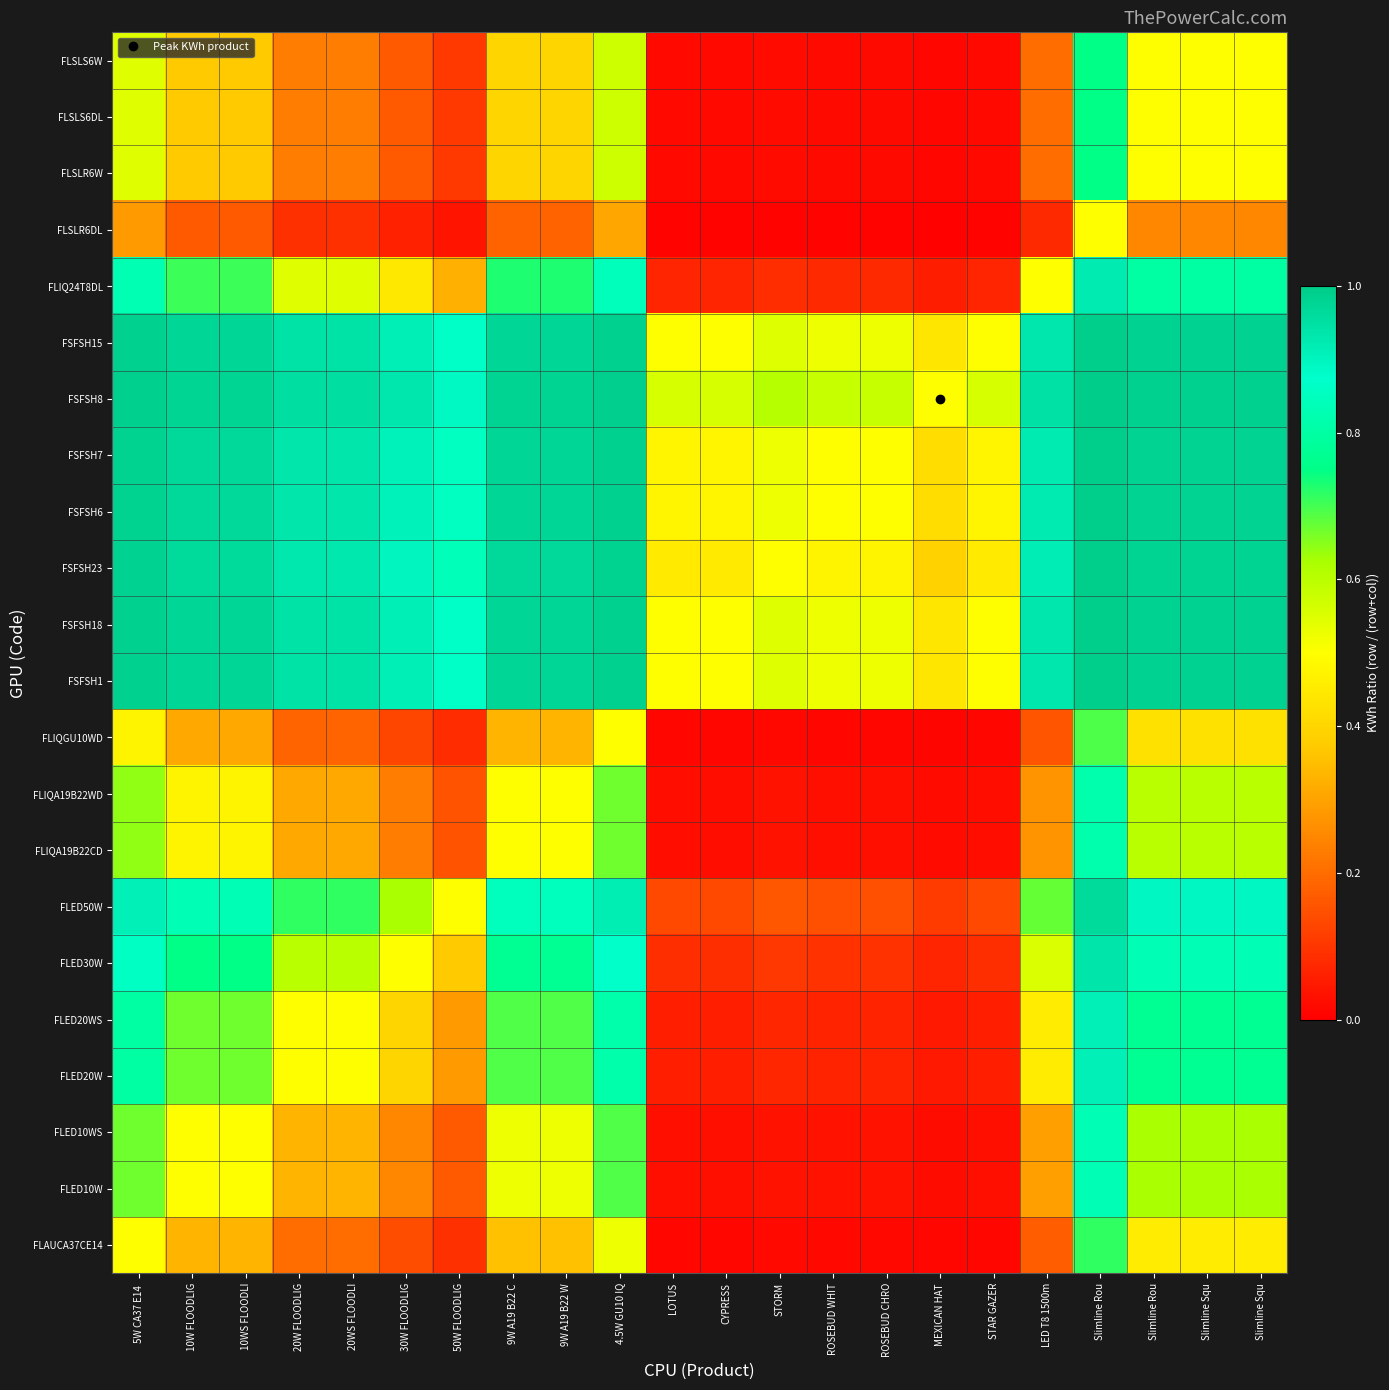

Reading left to right, list all the values displayed in this chart.

FLAUCA37CE14: 5W CA37 E14 =0.5	10W FLOODLIG=0.3	10WS FLOODLI=0.3	20W FLOODLIG=0.2	20WS FLOODLI=0.2	30W FLOODLIG=0.1	50W FLOODLIG=0.1	9W A19 B22 C=0.4	9W A19 B22 W=0.4	4.5W GU10 IQ=0.5	LOTUS=0.0	CYPRESS=0.0	STORM=0.0	ROSEBUD WHIT=0.0	ROSEBUD CHRO=0.0	MEXICAN HAT=0.0	STAR GAZER=0.0	LED T8 1500m=0.2	Slimline Rou=0.7	Slimline Rou=0.5	Slimline Squ=0.5	Slimline Squ=0.5
FLED10W: 5W CA37 E14 =0.7	10W FLOODLIG=0.5	10WS FLOODLI=0.5	20W FLOODLIG=0.3	20WS FLOODLI=0.3	30W FLOODLIG=0.2	50W FLOODLIG=0.2	9W A19 B22 C=0.5	9W A19 B22 W=0.5	4.5W GU10 IQ=0.7	LOTUS=0.0	CYPRESS=0.0	STORM=0.0	ROSEBUD WHIT=0.0	ROSEBUD CHRO=0.0	MEXICAN HAT=0.0	STAR GAZER=0.0	LED T8 1500m=0.3	Slimline Rou=0.8	Slimline Rou=0.6	Slimline Squ=0.6	Slimline Squ=0.6
FLED10WS: 5W CA37 E14 =0.7	10W FLOODLIG=0.5	10WS FLOODLI=0.5	20W FLOODLIG=0.3	20WS FLOODLI=0.3	30W FLOODLIG=0.2	50W FLOODLIG=0.2	9W A19 B22 C=0.5	9W A19 B22 W=0.5	4.5W GU10 IQ=0.7	LOTUS=0.0	CYPRESS=0.0	STORM=0.0	ROSEBUD WHIT=0.0	ROSEBUD CHRO=0.0	MEXICAN HAT=0.0	STAR GAZER=0.0	LED T8 1500m=0.3	Slimline Rou=0.8	Slimline Rou=0.6	Slimline Squ=0.6	Slimline Squ=0.6
FLED20W: 5W CA37 E14 =0.8	10W FLOODLIG=0.7	10WS FLOODLI=0.7	20W FLOODLIG=0.5	20WS FLOODLI=0.5	30W FLOODLIG=0.4	50W FLOODLIG=0.3	9W A19 B22 C=0.7	9W A19 B22 W=0.7	4.5W GU10 IQ=0.8	LOTUS=0.1	CYPRESS=0.1	STORM=0.1	ROSEBUD WHIT=0.1	ROSEBUD CHRO=0.1	MEXICAN HAT=0.0	STAR GAZER=0.1	LED T8 1500m=0.5	Slimline Rou=0.9	Slimline Rou=0.8	Slimline Squ=0.8	Slimline Squ=0.8
FLED20WS: 5W CA37 E14 =0.8	10W FLOODLIG=0.7	10WS FLOODLI=0.7	20W FLOODLIG=0.5	20WS FLOODLI=0.5	30W FLOODLIG=0.4	50W FLOODLIG=0.3	9W A19 B22 C=0.7	9W A19 B22 W=0.7	4.5W GU10 IQ=0.8	LOTUS=0.1	CYPRESS=0.1	STORM=0.1	ROSEBUD WHIT=0.1	ROSEBUD CHRO=0.1	MEXICAN HAT=0.0	STAR GAZER=0.1	LED T8 1500m=0.5	Slimline Rou=0.9	Slimline Rou=0.8	Slimline Squ=0.8	Slimline Squ=0.8
FLED30W: 5W CA37 E14 =0.9	10W FLOODLIG=0.7	10WS FLOODLI=0.7	20W FLOODLIG=0.6	20WS FLOODLI=0.6	30W FLOODLIG=0.5	50W FLOODLIG=0.4	9W A19 B22 C=0.8	9W A19 B22 W=0.8	4.5W GU10 IQ=0.9	LOTUS=0.1	CYPRESS=0.1	STORM=0.1	ROSEBUD WHIT=0.1	ROSEBUD CHRO=0.1	MEXICAN HAT=0.1	STAR GAZER=0.1	LED T8 1500m=0.6	Slimline Rou=0.9	Slimline Rou=0.8	Slimline Squ=0.8	Slimline Squ=0.8
FLED50W: 5W CA37 E14 =0.9	10W FLOODLIG=0.8	10WS FLOODLI=0.8	20W FLOODLIG=0.7	20WS FLOODLI=0.7	30W FLOODLIG=0.6	50W FLOODLIG=0.5	9W A19 B22 C=0.8	9W A19 B22 W=0.8	4.5W GU10 IQ=0.9	LOTUS=0.1	CYPRESS=0.1	STORM=0.2	ROSEBUD WHIT=0.1	ROSEBUD CHRO=0.1	MEXICAN HAT=0.1	STAR GAZER=0.1	LED T8 1500m=0.7	Slimline Rou=1.0	Slimline Rou=0.9	Slimline Squ=0.9	Slimline Squ=0.9
FLIQA19B22CD: 5W CA37 E14 =0.6	10W FLOODLIG=0.5	10WS FLOODLI=0.5	20W FLOODLIG=0.3	20WS FLOODLI=0.3	30W FLOODLIG=0.2	50W FLOODLIG=0.2	9W A19 B22 C=0.5	9W A19 B22 W=0.5	4.5W GU10 IQ=0.7	LOTUS=0.0	CYPRESS=0.0	STORM=0.0	ROSEBUD WHIT=0.0	ROSEBUD CHRO=0.0	MEXICAN HAT=0.0	STAR GAZER=0.0	LED T8 1500m=0.3	Slimline Rou=0.8	Slimline Rou=0.6	Slimline Squ=0.6	Slimline Squ=0.6
FLIQA19B22WD: 5W CA37 E14 =0.6	10W FLOODLIG=0.5	10WS FLOODLI=0.5	20W FLOODLIG=0.3	20WS FLOODLI=0.3	30W FLOODLIG=0.2	50W FLOODLIG=0.2	9W A19 B22 C=0.5	9W A19 B22 W=0.5	4.5W GU10 IQ=0.7	LOTUS=0.0	CYPRESS=0.0	STORM=0.0	ROSEBUD WHIT=0.0	ROSEBUD CHRO=0.0	MEXICAN HAT=0.0	STAR GAZER=0.0	LED T8 1500m=0.3	Slimline Rou=0.8	Slimline Rou=0.6	Slimline Squ=0.6	Slimline Squ=0.6
FLIQGU10WD: 5W CA37 E14 =0.5	10W FLOODLIG=0.3	10WS FLOODLI=0.3	20W FLOODLIG=0.2	20WS FLOODLI=0.2	30W FLOODLIG=0.1	50W FLOODLIG=0.1	9W A19 B22 C=0.3	9W A19 B22 W=0.3	4.5W GU10 IQ=0.5	LOTUS=0.0	CYPRESS=0.0	STORM=0.0	ROSEBUD WHIT=0.0	ROSEBUD CHRO=0.0	MEXICAN HAT=0.0	STAR GAZER=0.0	LED T8 1500m=0.2	Slimline Rou=0.7	Slimline Rou=0.4	Slimline Squ=0.4	Slimline Squ=0.4
FSFSH1: 5W CA37 E14 =1.0	10W FLOODLIG=1.0	10WS FLOODLI=1.0	20W FLOODLIG=0.9	20WS FLOODLI=0.9	30W FLOODLIG=0.9	50W FLOODLIG=0.9	9W A19 B22 C=1.0	9W A19 B22 W=1.0	4.5W GU10 IQ=1.0	LOTUS=0.5	CYPRESS=0.5	STORM=0.5	ROSEBUD WHIT=0.5	ROSEBUD CHRO=0.5	MEXICAN HAT=0.4	STAR GAZER=0.5	LED T8 1500m=0.9	Slimline Rou=1.0	Slimline Rou=1.0	Slimline Squ=1.0	Slimline Squ=1.0
FSFSH18: 5W CA37 E14 =1.0	10W FLOODLIG=1.0	10WS FLOODLI=1.0	20W FLOODLIG=0.9	20WS FLOODLI=0.9	30W FLOODLIG=0.9	50W FLOODLIG=0.9	9W A19 B22 C=1.0	9W A19 B22 W=1.0	4.5W GU10 IQ=1.0	LOTUS=0.5	CYPRESS=0.5	STORM=0.5	ROSEBUD WHIT=0.5	ROSEBUD CHRO=0.5	MEXICAN HAT=0.4	STAR GAZER=0.5	LED T8 1500m=0.9	Slimline Rou=1.0	Slimline Rou=1.0	Slimline Squ=1.0	Slimline Squ=1.0
FSFSH23: 5W CA37 E14 =1.0	10W FLOODLIG=1.0	10WS FLOODLI=1.0	20W FLOODLIG=0.9	20WS FLOODLI=0.9	30W FLOODLIG=0.9	50W FLOODLIG=0.8	9W A19 B22 C=1.0	9W A19 B22 W=1.0	4.5W GU10 IQ=1.0	LOTUS=0.4	CYPRESS=0.4	STORM=0.5	ROSEBUD WHIT=0.5	ROSEBUD CHRO=0.5	MEXICAN HAT=0.4	STAR GAZER=0.4	LED T8 1500m=0.9	Slimline Rou=1.0	Slimline Rou=1.0	Slimline Squ=1.0	Slimline Squ=1.0
FSFSH6: 5W CA37 E14 =1.0	10W FLOODLIG=1.0	10WS FLOODLI=1.0	20W FLOODLIG=0.9	20WS FLOODLI=0.9	30W FLOODLIG=0.9	50W FLOODLIG=0.9	9W A19 B22 C=1.0	9W A19 B22 W=1.0	4.5W GU10 IQ=1.0	LOTUS=0.5	CYPRESS=0.5	STORM=0.5	ROSEBUD WHIT=0.5	ROSEBUD CHRO=0.5	MEXICAN HAT=0.4	STAR GAZER=0.5	LED T8 1500m=0.9	Slimline Rou=1.0	Slimline Rou=1.0	Slimline Squ=1.0	Slimline Squ=1.0
FSFSH7: 5W CA37 E14 =1.0	10W FLOODLIG=1.0	10WS FLOODLI=1.0	20W FLOODLIG=0.9	20WS FLOODLI=0.9	30W FLOODLIG=0.9	50W FLOODLIG=0.9	9W A19 B22 C=1.0	9W A19 B22 W=1.0	4.5W GU10 IQ=1.0	LOTUS=0.5	CYPRESS=0.5	STORM=0.5	ROSEBUD WHIT=0.5	ROSEBUD CHRO=0.5	MEXICAN HAT=0.4	STAR GAZER=0.5	LED T8 1500m=0.9	Slimline Rou=1.0	Slimline Rou=1.0	Slimline Squ=1.0	Slimline Squ=1.0
FSFSH8: 5W CA37 E14 =1.0	10W FLOODLIG=1.0	10WS FLOODLI=1.0	20W FLOODLIG=1.0	20WS FLOODLI=1.0	30W FLOODLIG=0.9	50W FLOODLIG=0.9	9W A19 B22 C=1.0	9W A19 B22 W=1.0	4.5W GU10 IQ=1.0	LOTUS=0.6	CYPRESS=0.6	STORM=0.6	ROSEBUD WHIT=0.6	ROSEBUD CHRO=0.6	MEXICAN HAT=0.5	STAR GAZER=0.6	LED T8 1500m=0.9	Slimline Rou=1.0	Slimline Rou=1.0	Slimline Squ=1.0	Slimline Squ=1.0
FSFSH15: 5W CA37 E14 =1.0	10W FLOODLIG=1.0	10WS FLOODLI=1.0	20W FLOODLIG=0.9	20WS FLOODLI=0.9	30W FLOODLIG=0.9	50W FLOODLIG=0.9	9W A19 B22 C=1.0	9W A19 B22 W=1.0	4.5W GU10 IQ=1.0	LOTUS=0.5	CYPRESS=0.5	STORM=0.5	ROSEBUD WHIT=0.5	ROSEBUD CHRO=0.5	MEXICAN HAT=0.4	STAR GAZER=0.5	LED T8 1500m=0.9	Slimline Rou=1.0	Slimline Rou=1.0	Slimline Squ=1.0	Slimline Squ=1.0
FLIQ24T8DL: 5W CA37 E14 =0.8	10W FLOODLIG=0.7	10WS FLOODLI=0.7	20W FLOODLIG=0.5	20WS FLOODLI=0.5	30W FLOODLIG=0.4	50W FLOODLIG=0.3	9W A19 B22 C=0.7	9W A19 B22 W=0.7	4.5W GU10 IQ=0.8	LOTUS=0.1	CYPRESS=0.1	STORM=0.1	ROSEBUD WHIT=0.1	ROSEBUD CHRO=0.1	MEXICAN HAT=0.1	STAR GAZER=0.1	LED T8 1500m=0.5	Slimline Rou=0.9	Slimline Rou=0.8	Slimline Squ=0.8	Slimline Squ=0.8
FLSLR6DL: 5W CA37 E14 =0.3	10W FLOODLIG=0.2	10WS FLOODLI=0.2	20W FLOODLIG=0.1	20WS FLOODLI=0.1	30W FLOODLIG=0.1	50W FLOODLIG=0.0	9W A19 B22 C=0.2	9W A19 B22 W=0.2	4.5W GU10 IQ=0.3	LOTUS=0.0	CYPRESS=0.0	STORM=0.0	ROSEBUD WHIT=0.0	ROSEBUD CHRO=0.0	MEXICAN HAT=0.0	STAR GAZER=0.0	LED T8 1500m=0.1	Slimline Rou=0.5	Slimline Rou=0.2	Slimline Squ=0.2	Slimline Squ=0.2
FLSLR6W: 5W CA37 E14 =0.5	10W FLOODLIG=0.4	10WS FLOODLI=0.4	20W FLOODLIG=0.2	20WS FLOODLI=0.2	30W FLOODLIG=0.2	50W FLOODLIG=0.1	9W A19 B22 C=0.4	9W A19 B22 W=0.4	4.5W GU10 IQ=0.6	LOTUS=0.0	CYPRESS=0.0	STORM=0.0	ROSEBUD WHIT=0.0	ROSEBUD CHRO=0.0	MEXICAN HAT=0.0	STAR GAZER=0.0	LED T8 1500m=0.2	Slimline Rou=0.7	Slimline Rou=0.5	Slimline Squ=0.5	Slimline Squ=0.5
FLSLS6DL: 5W CA37 E14 =0.5	10W FLOODLIG=0.4	10WS FLOODLI=0.4	20W FLOODLIG=0.2	20WS FLOODLI=0.2	30W FLOODLIG=0.2	50W FLOODLIG=0.1	9W A19 B22 C=0.4	9W A19 B22 W=0.4	4.5W GU10 IQ=0.6	LOTUS=0.0	CYPRESS=0.0	STORM=0.0	ROSEBUD WHIT=0.0	ROSEBUD CHRO=0.0	MEXICAN HAT=0.0	STAR GAZER=0.0	LED T8 1500m=0.2	Slimline Rou=0.7	Slimline Rou=0.5	Slimline Squ=0.5	Slimline Squ=0.5
FLSLS6W: 5W CA37 E14 =0.5	10W FLOODLIG=0.4	10WS FLOODLI=0.4	20W FLOODLIG=0.2	20WS FLOODLI=0.2	30W FLOODLIG=0.2	50W FLOODLIG=0.1	9W A19 B22 C=0.4	9W A19 B22 W=0.4	4.5W GU10 IQ=0.6	LOTUS=0.0	CYPRESS=0.0	STORM=0.0	ROSEBUD WHIT=0.0	ROSEBUD CHRO=0.0	MEXICAN HAT=0.0	STAR GAZER=0.0	LED T8 1500m=0.2	Slimline Rou=0.7	Slimline Rou=0.5	Slimline Squ=0.5	Slimline Squ=0.5